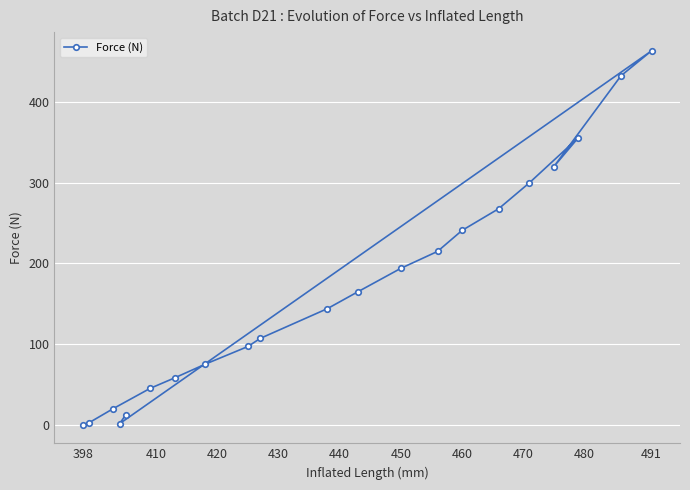

At which category does the chart reach its peak across all series?

491